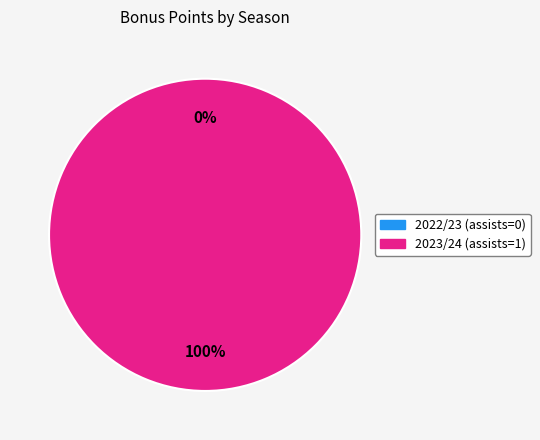

Do 2022/23 (assists=0) and 2023/24 (assists=1) together represent more than half of the pie?

Yes